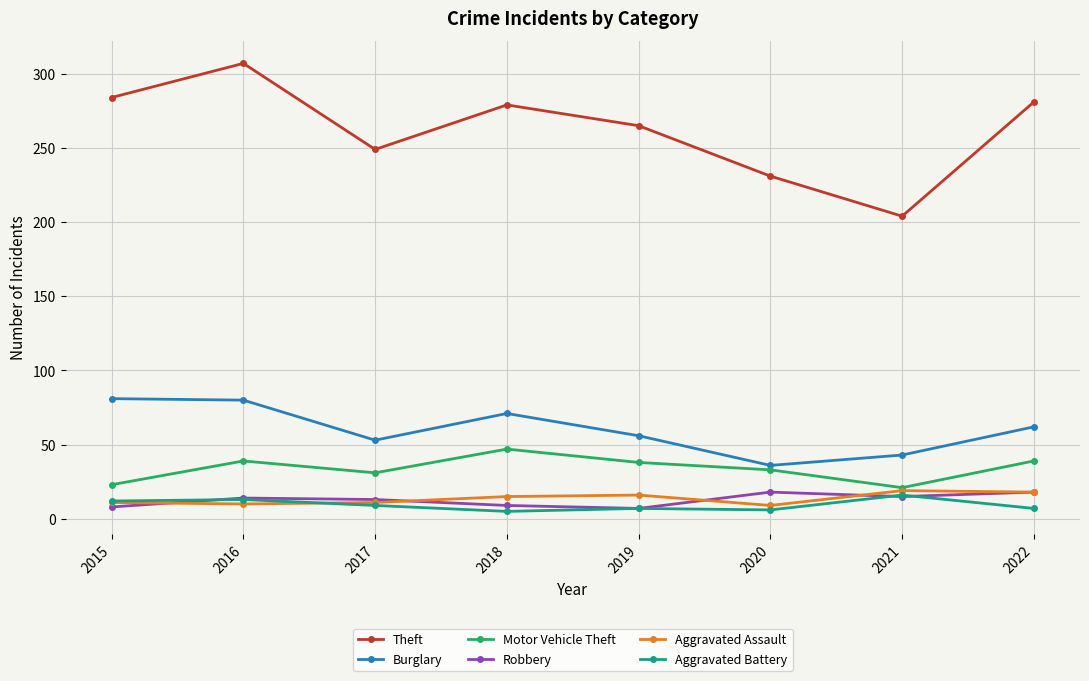

What is the approximate value of Burglary at 2018?

71